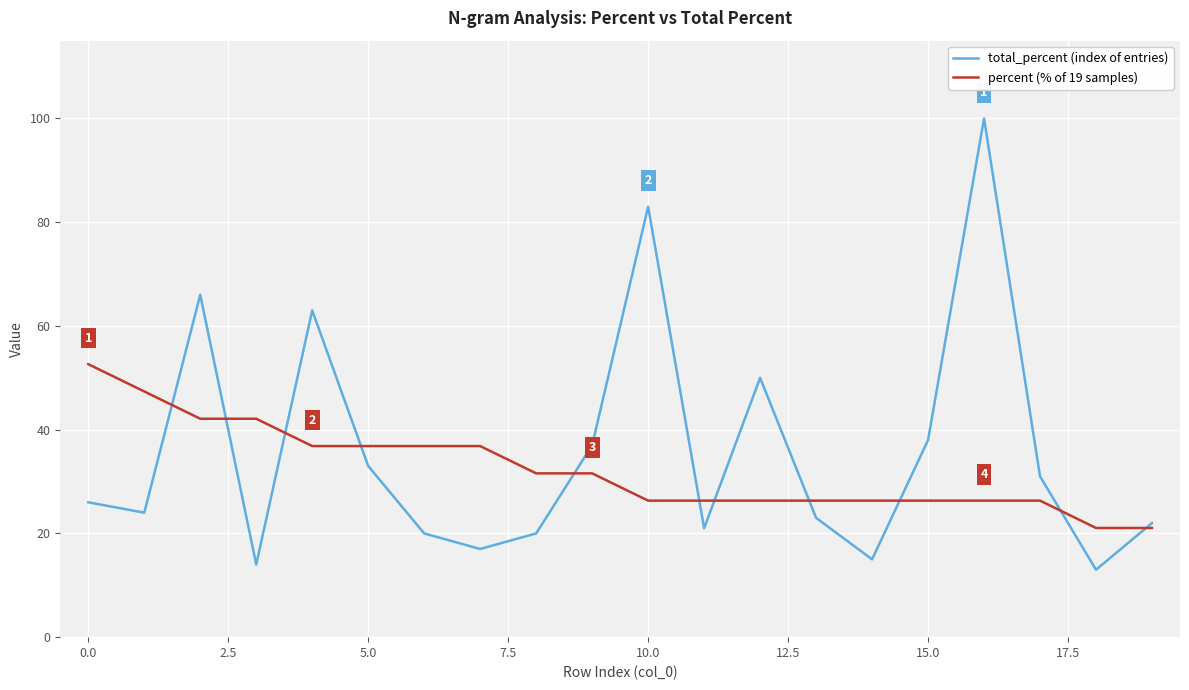

Which series has the largest range (max minus min)?

total_percent (index of entries)